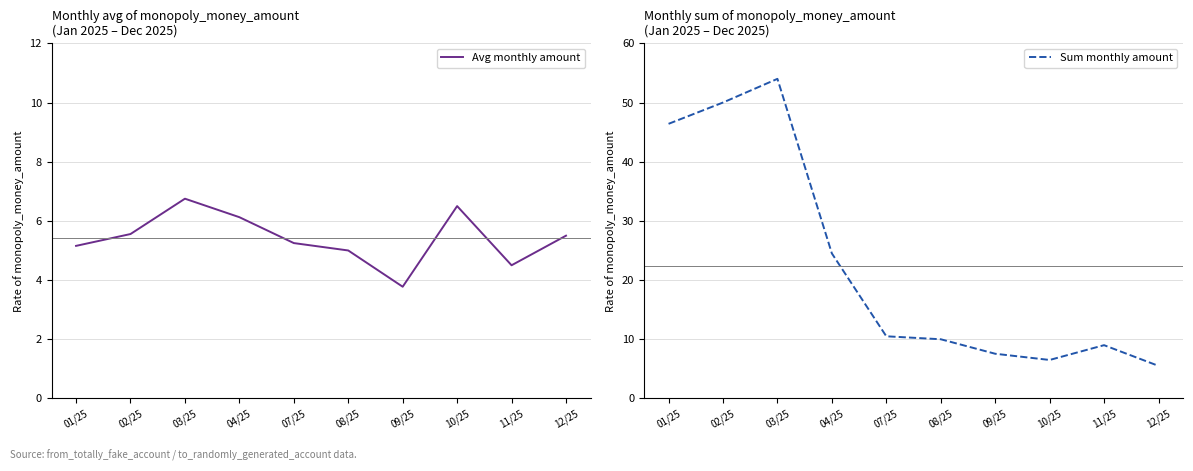

In Sum monthly amount, how many points are lower than both neighbors (excluding endpoints)?

1